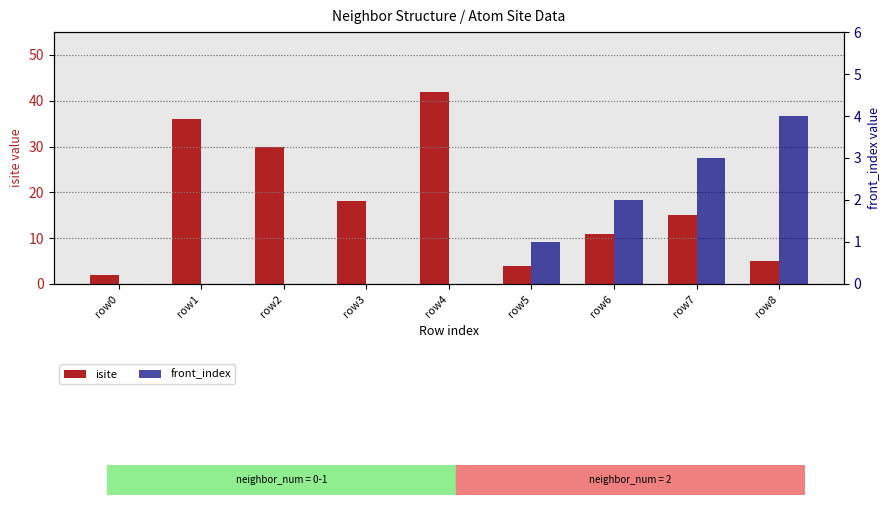

Between row0 and row1, which series saw the biggest shift?

isite